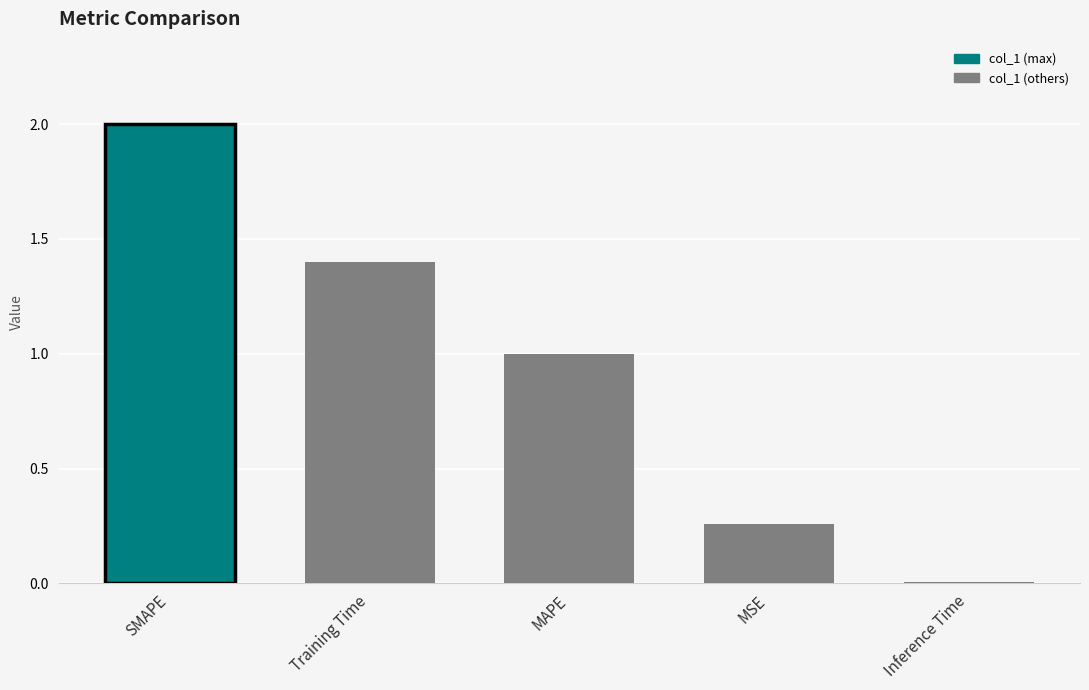

Is it true that the value at MAPE is 0.7?

False